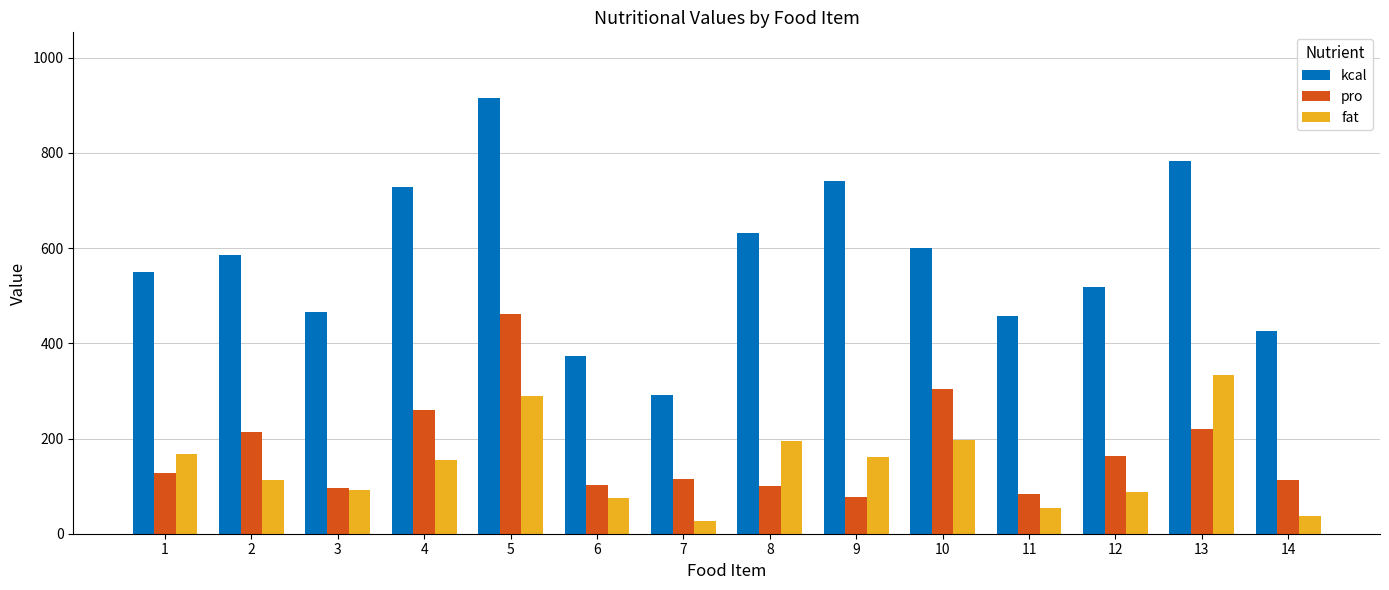

List the series in order of their peak value, highest first.

kcal, pro, fat